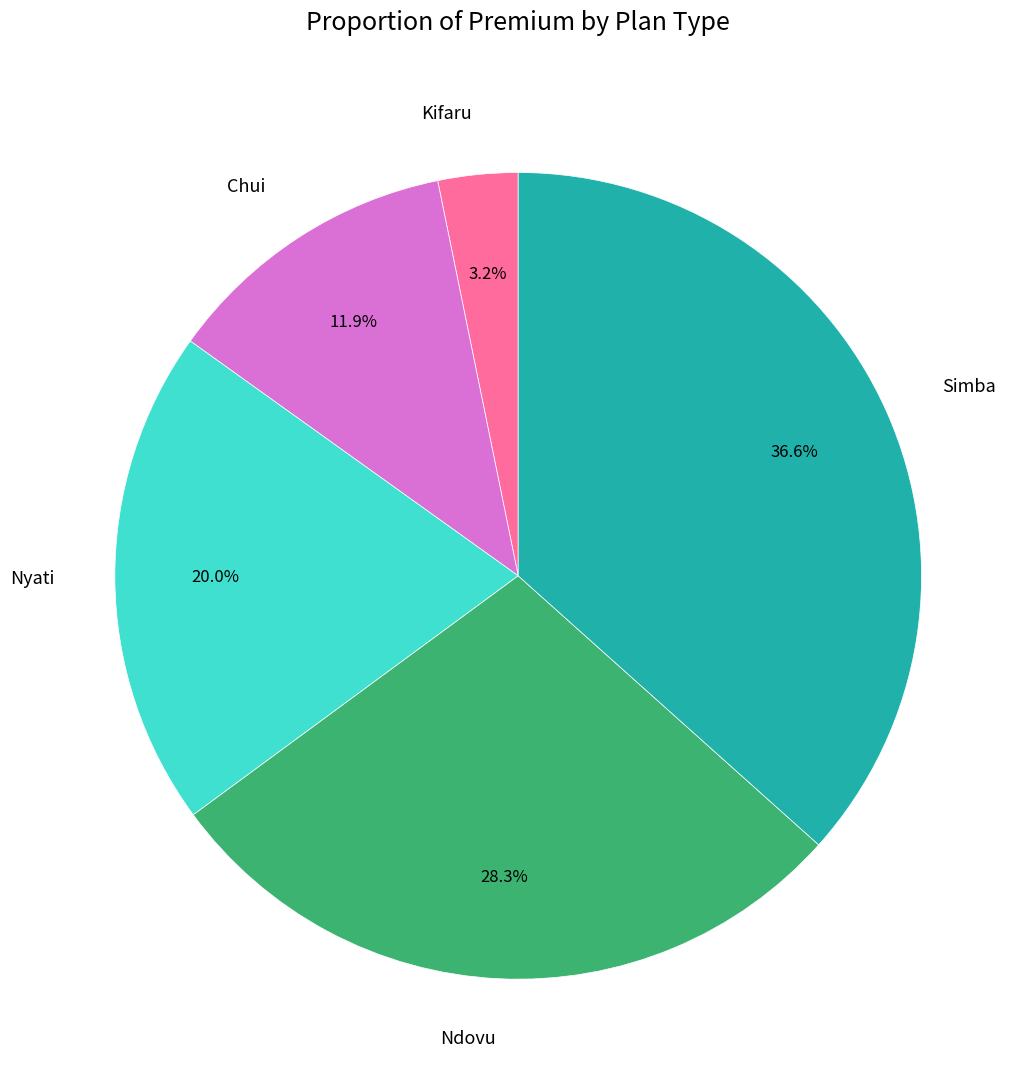

Count the number of slices in the pie.

5